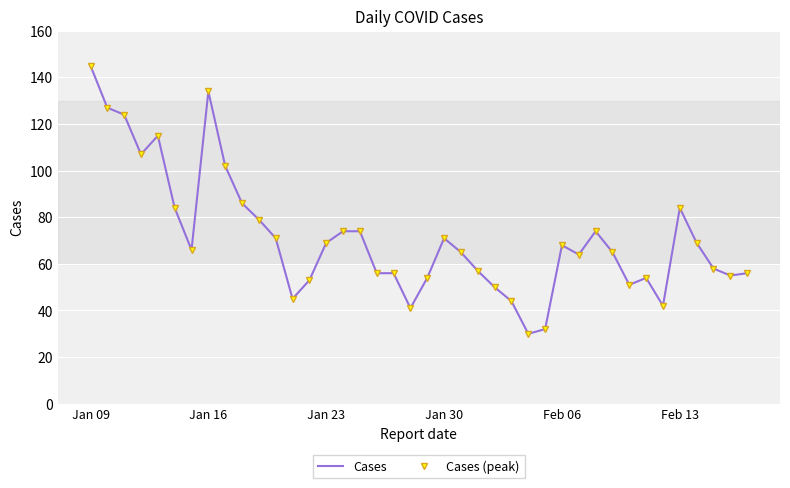

What is the value of the Cases (peak) point at the 1st from the left?

145